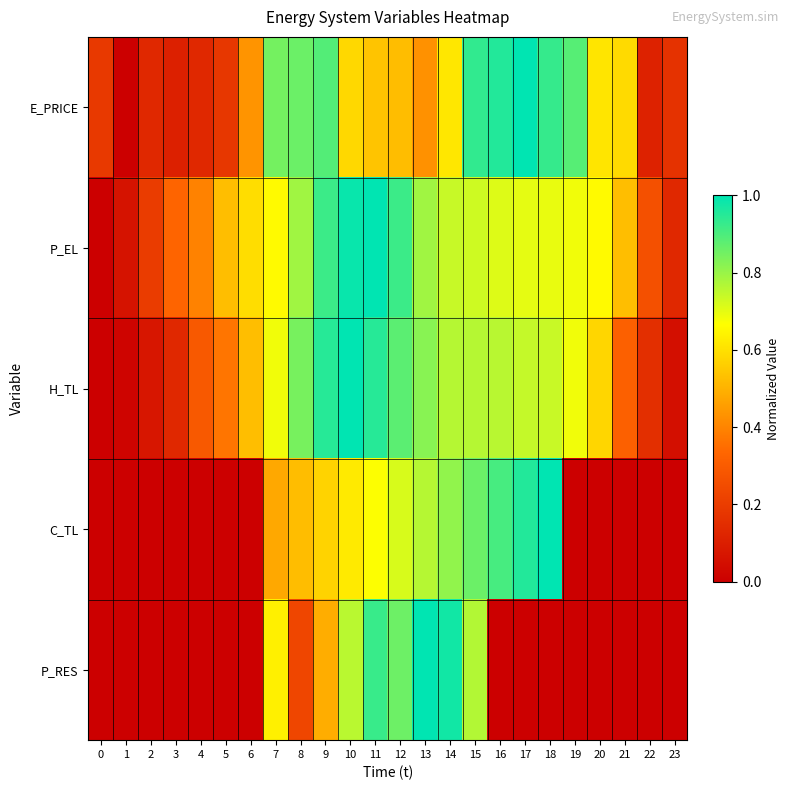

What is the difference between the highest and lowest values at 1?

0.1